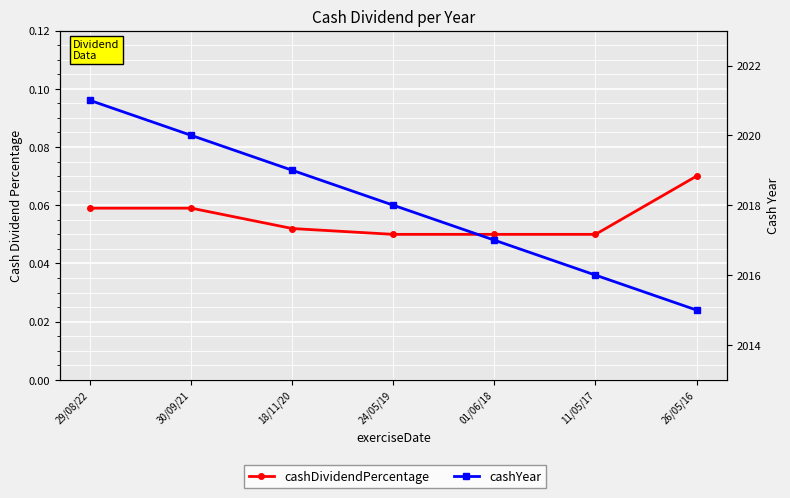

True or false: cashDividendPercentage and cashYear intersect in this chart.

False